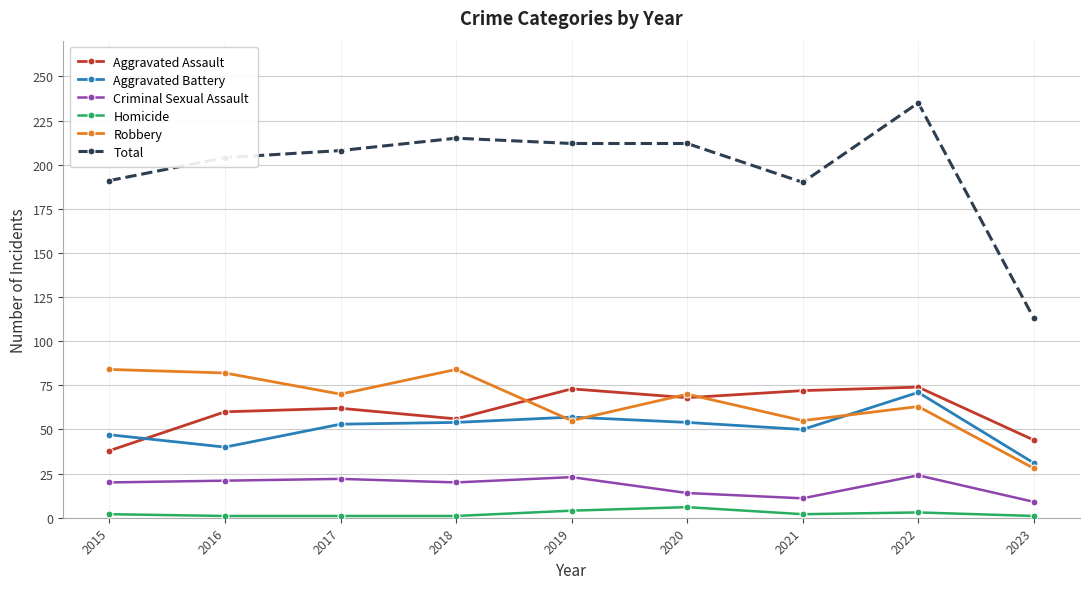

How many categories are shown in the chart?

9